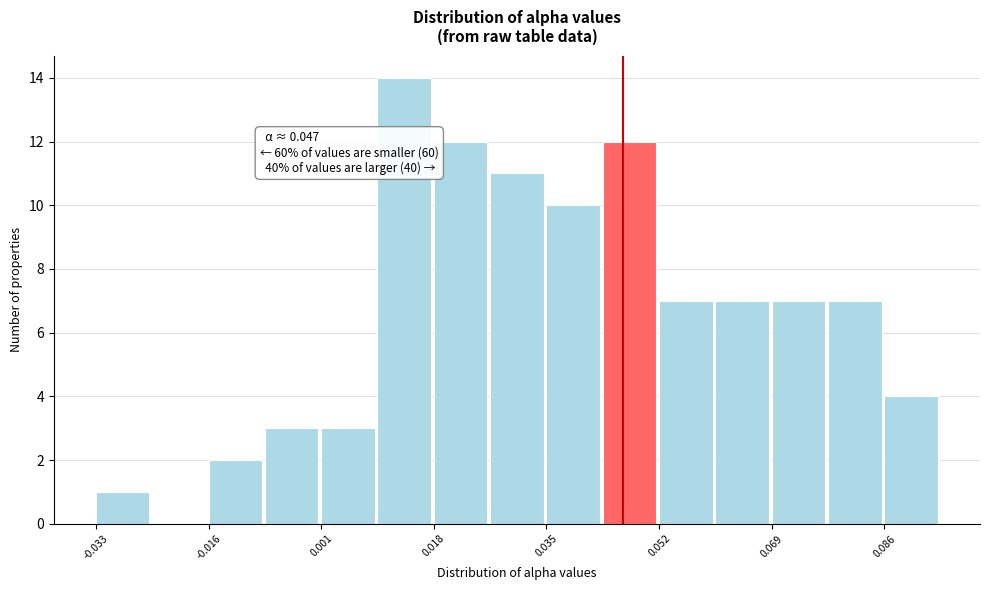

Which range on the x-axis has the tallest bar?

0.010 to 0.018